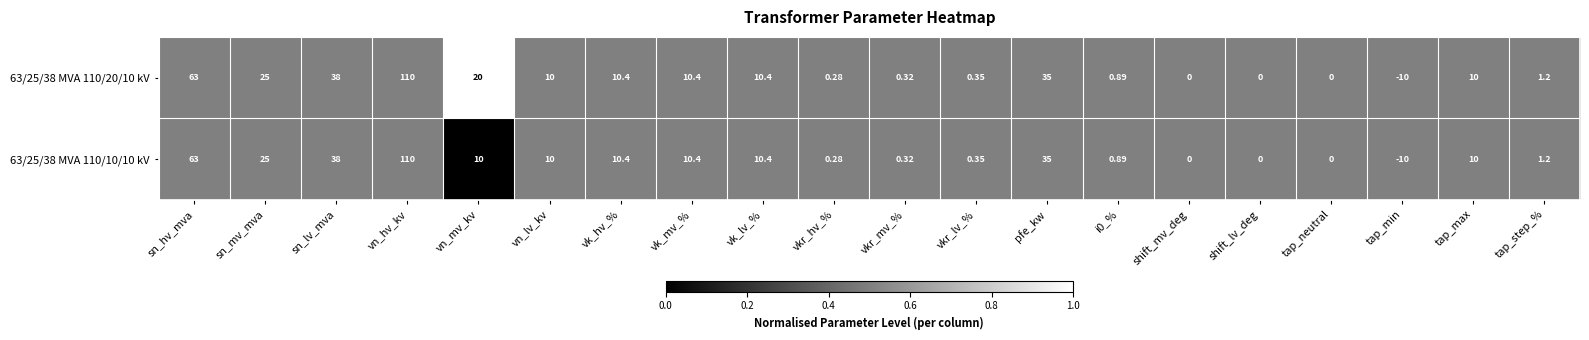

How many values in the 63/25/38 MVA 110/20/10 kV series are below 10?

9